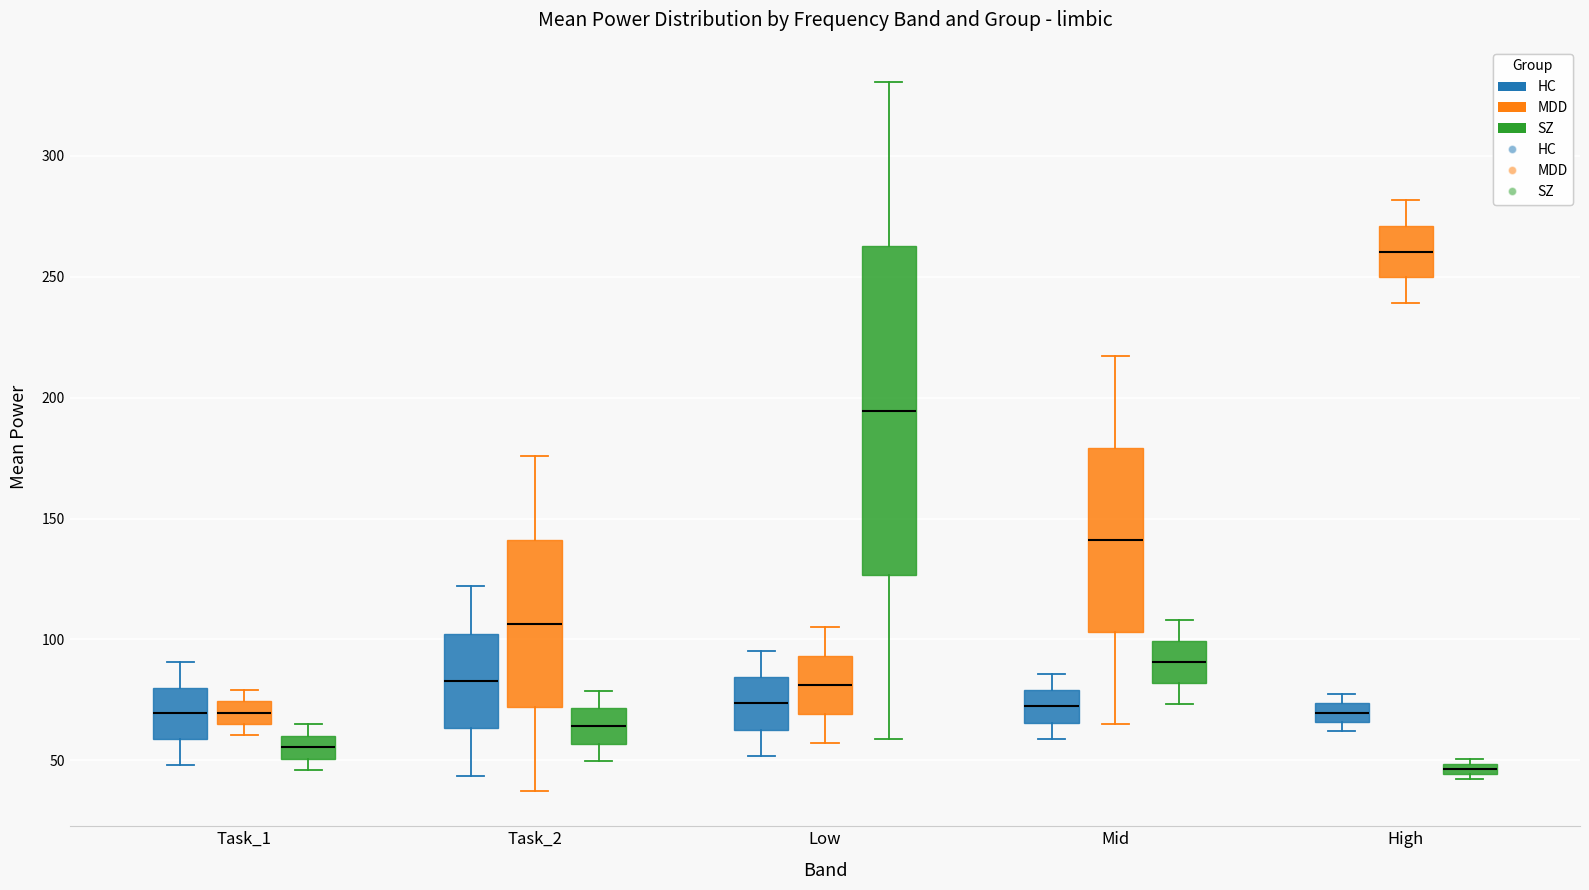

Which box is the tallest, from its lower edge to its upper edge?

Low (SZ)